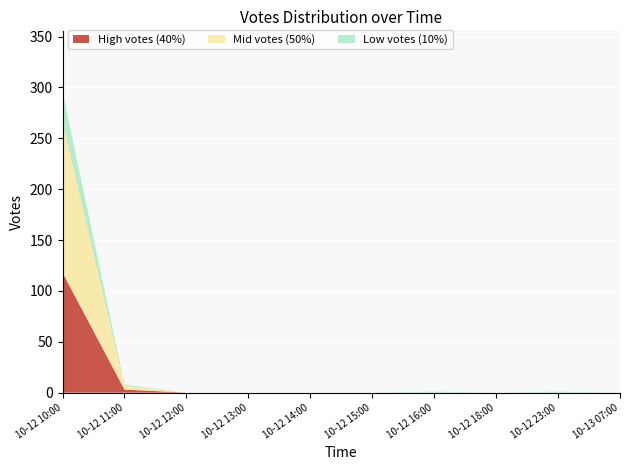

Is it true that High votes (40%) equals -71 at 10-12 18:00?

False